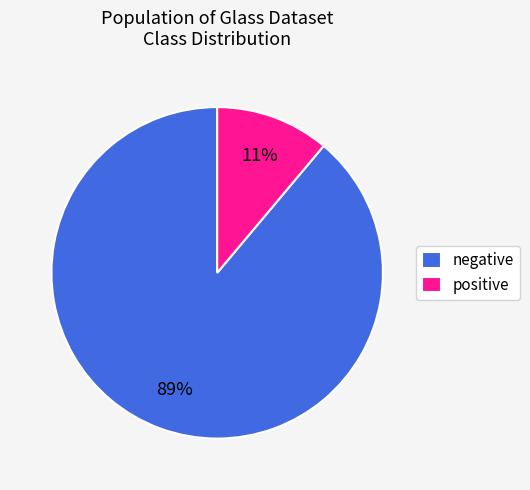

To the nearest percent, what is the average slice percentage?

50%